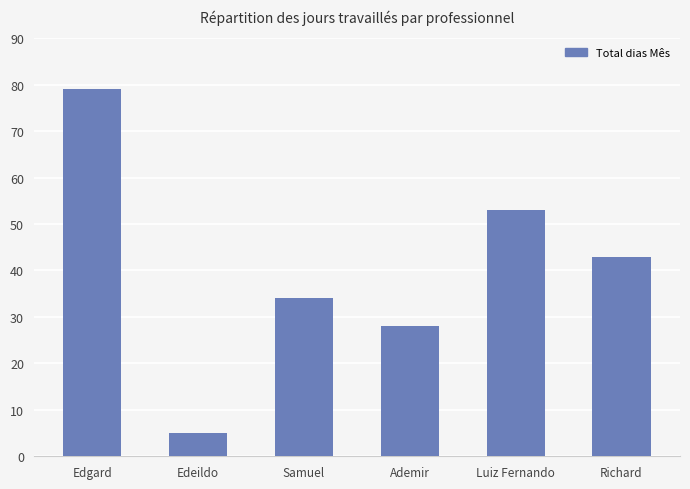

Reading right to left, list all the values displayed in this chart.

43	53	28	34	5	79